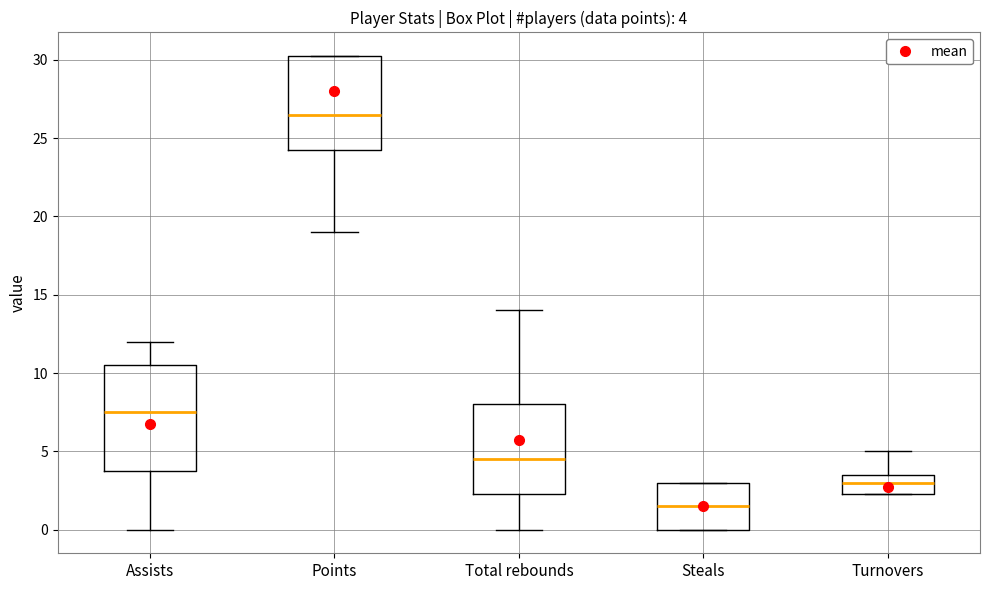

Comparing the boxes themselves (not the whiskers), which one is the tallest?

Assists